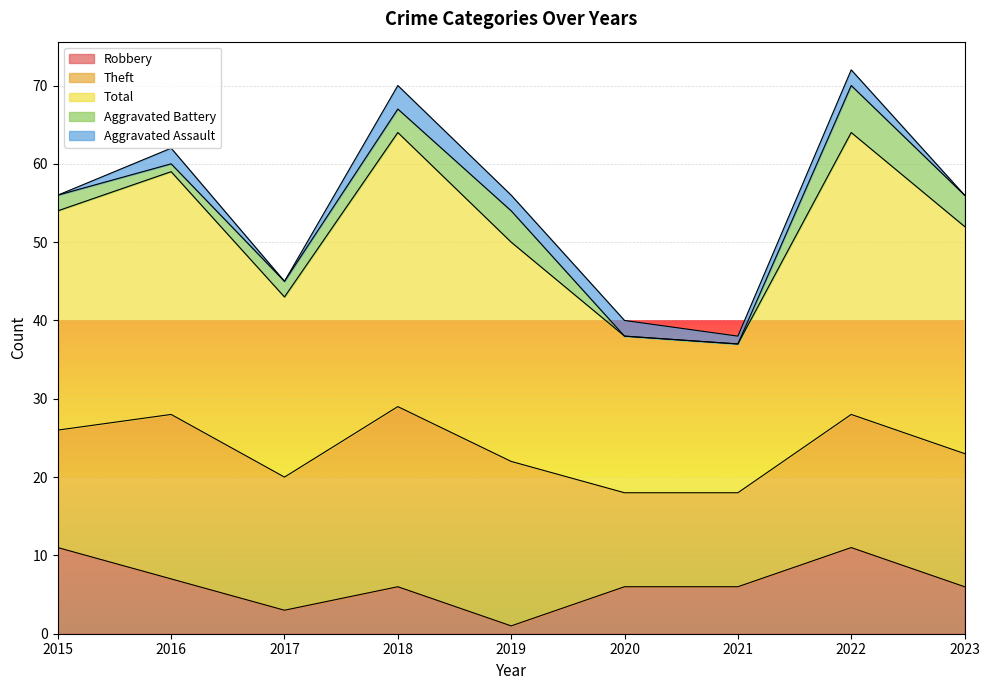

Does the chart display data point markers on the line(s)?

No